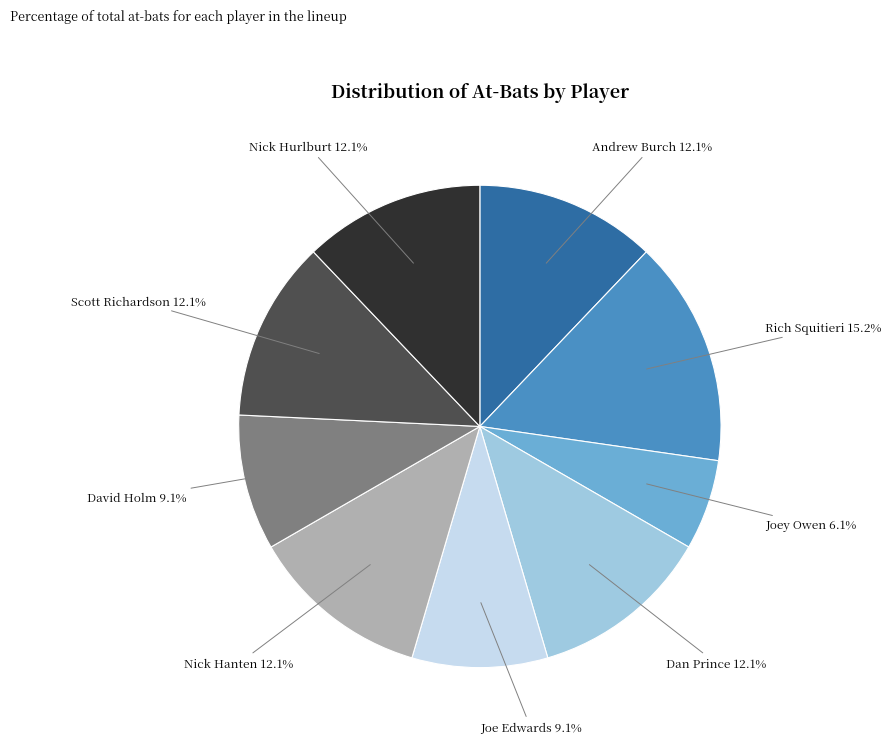

Which category has the biggest portion of the pie?

Rich Squitieri